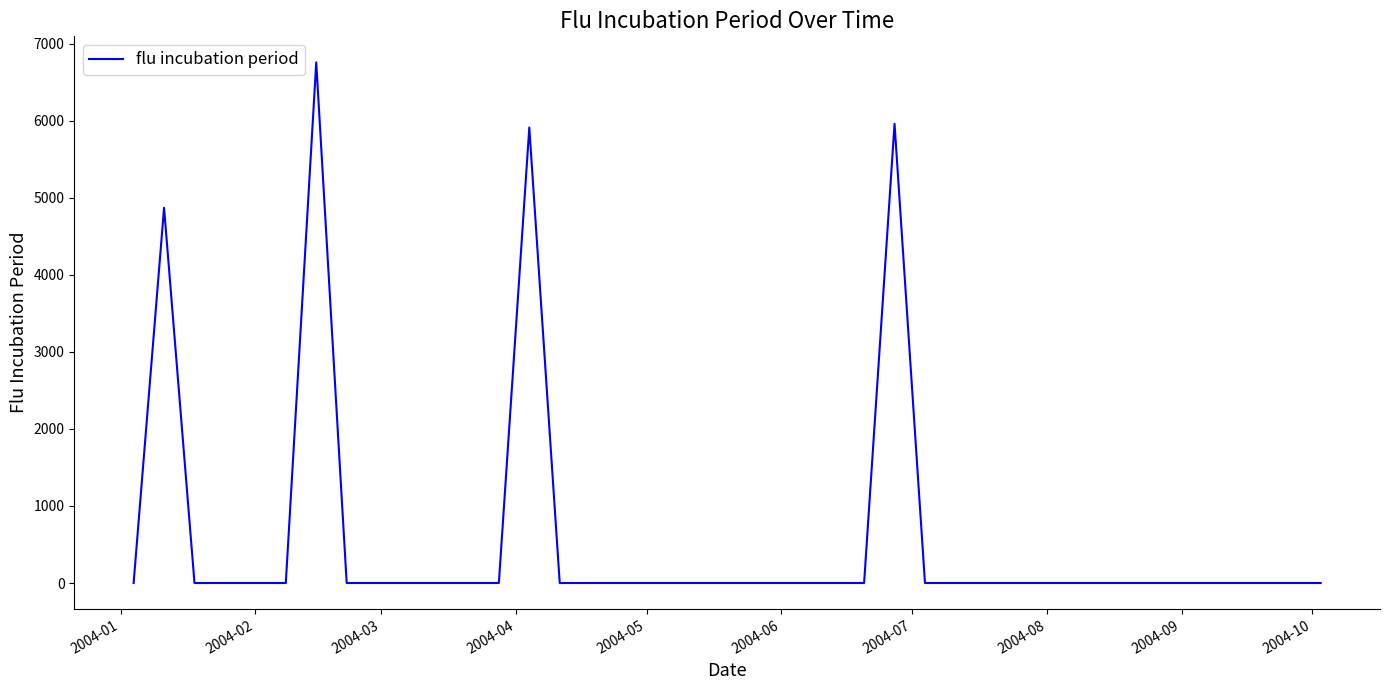

What is the difference between the maximum and second lowest values?

6755.3